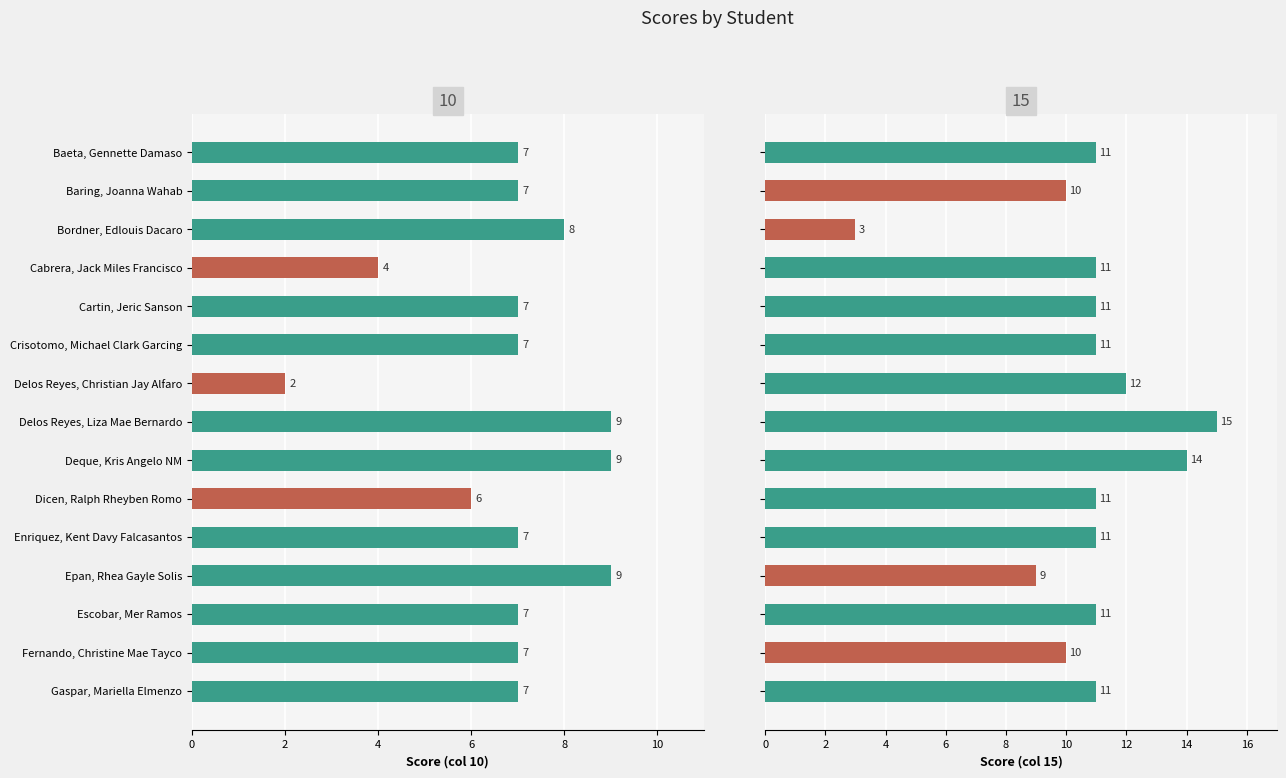

Which series has the largest range (max minus min)?

15